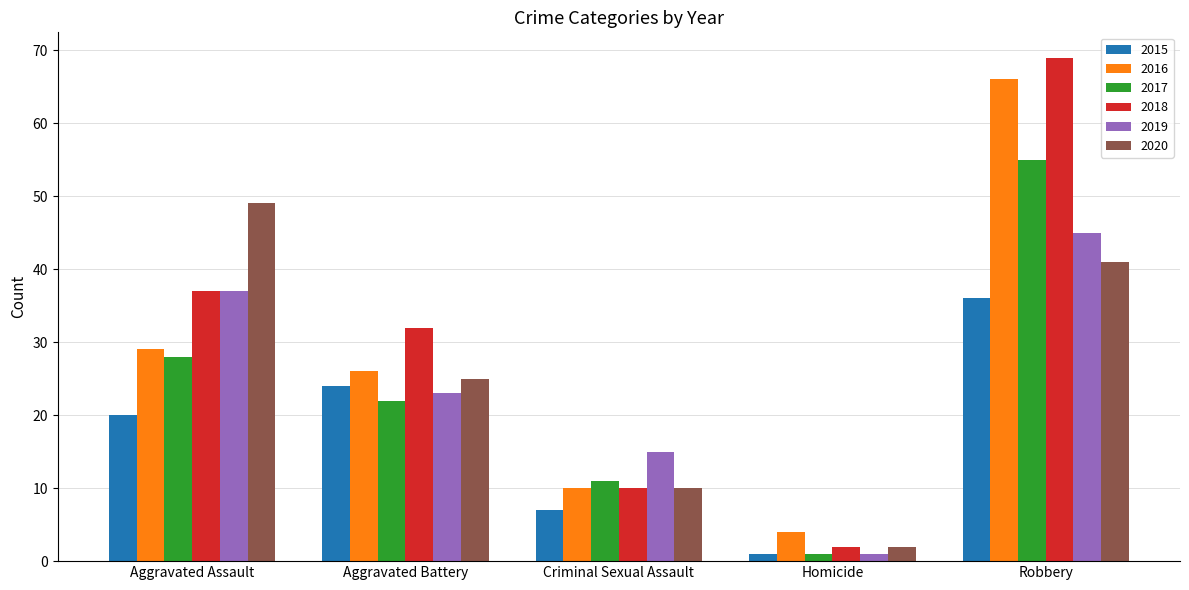

Between Aggravated Assault and Criminal Sexual Assault, which series saw the biggest shift?

2020